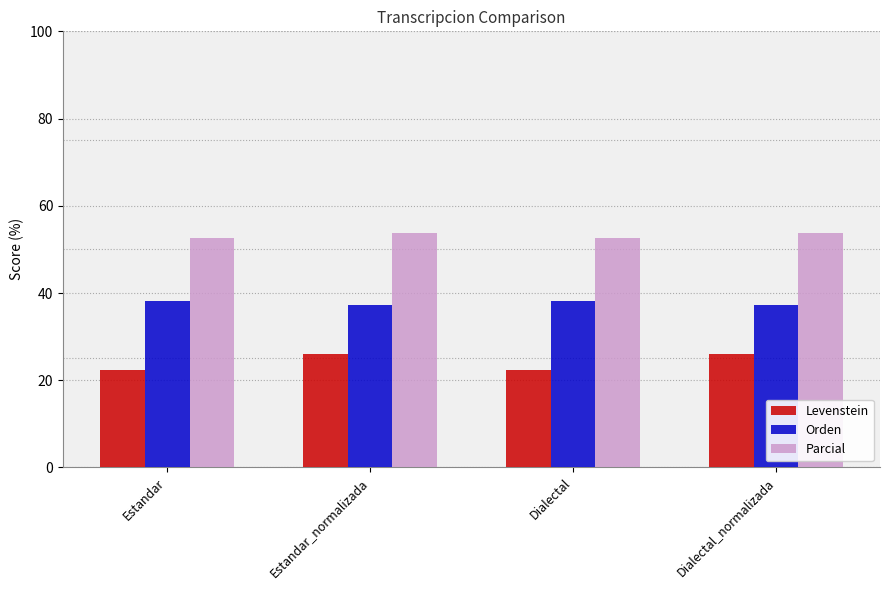

Rank the series at Dialectal from lowest to highest value.

Levenstein, Orden, Parcial